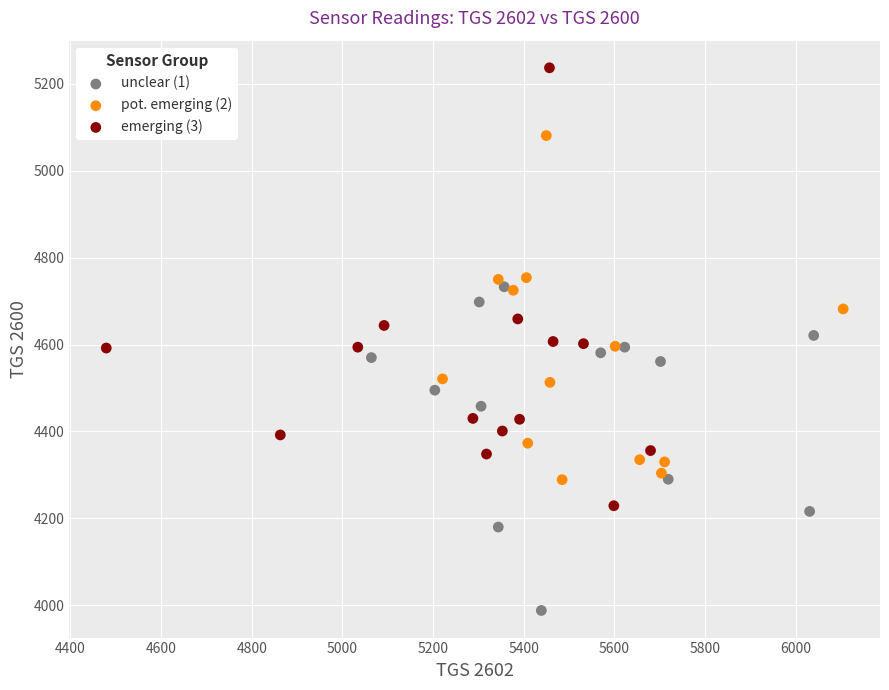

Which series has the widest spread of Y values?

emerging (3)